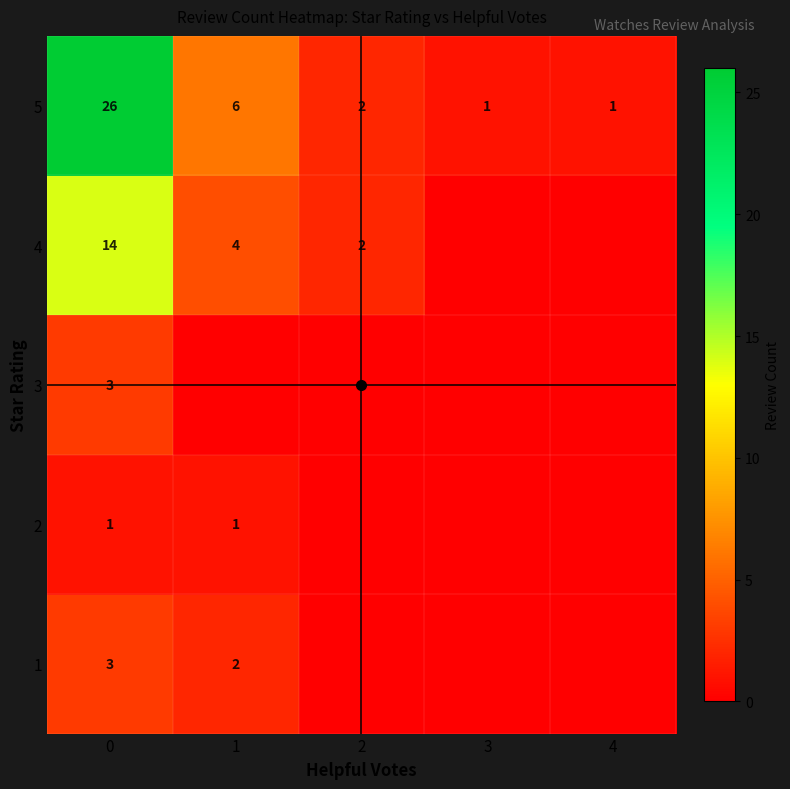

The 2 series shows -1 at 2. True or false?

False